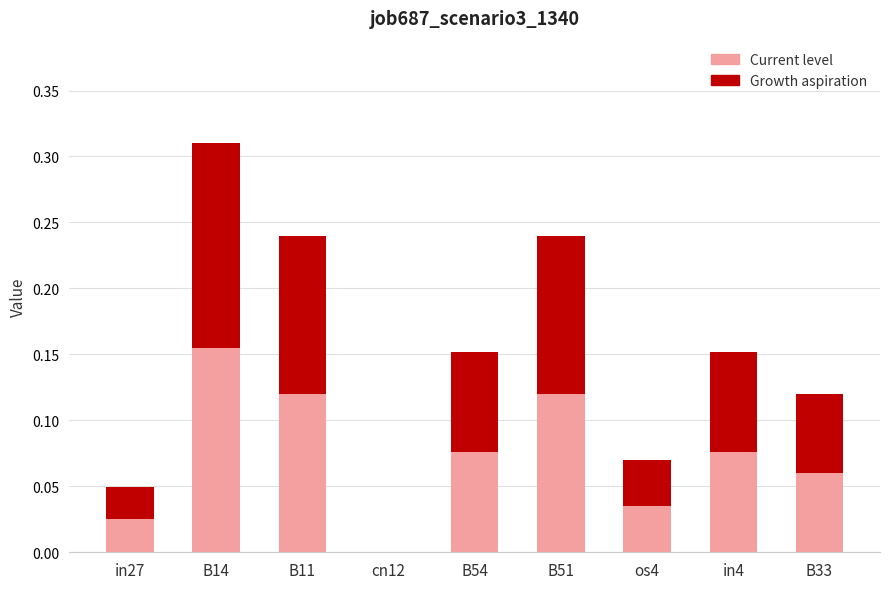

At which category is the sum across all series the highest?

B14